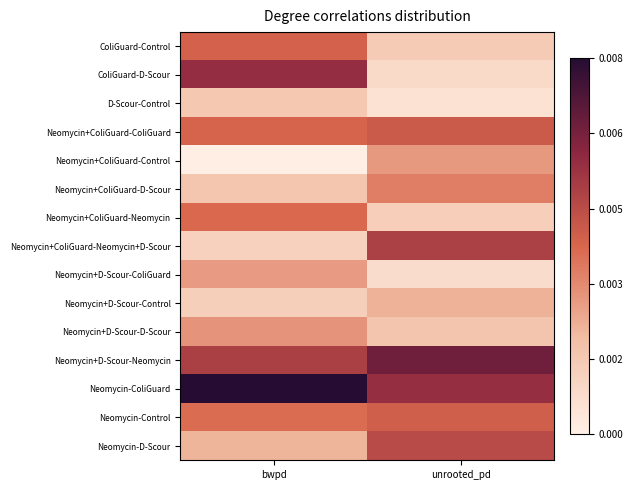

What is the maximum value shown in the chart?

1.0